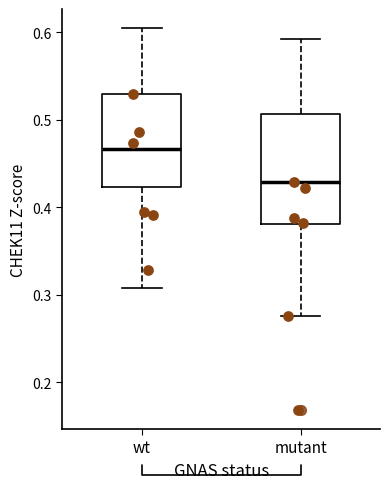

Which box is the tallest, from its lower edge to its upper edge?

mutant